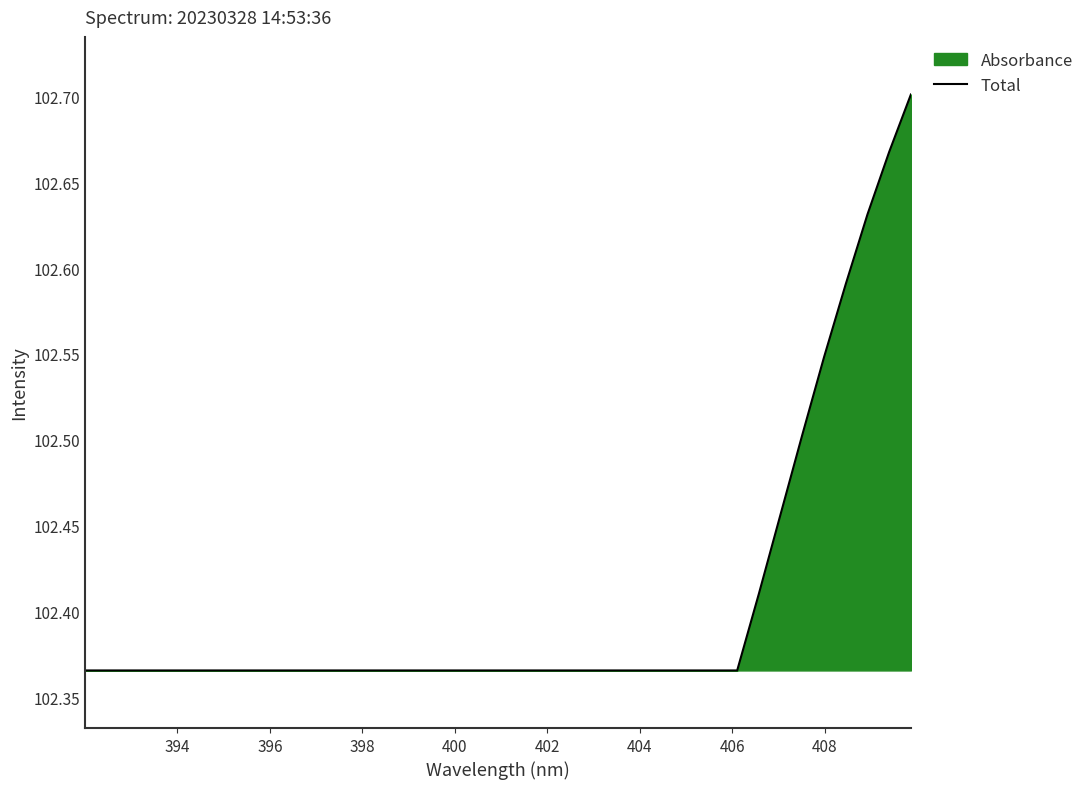

Count the values in the range 102 to 103.

39